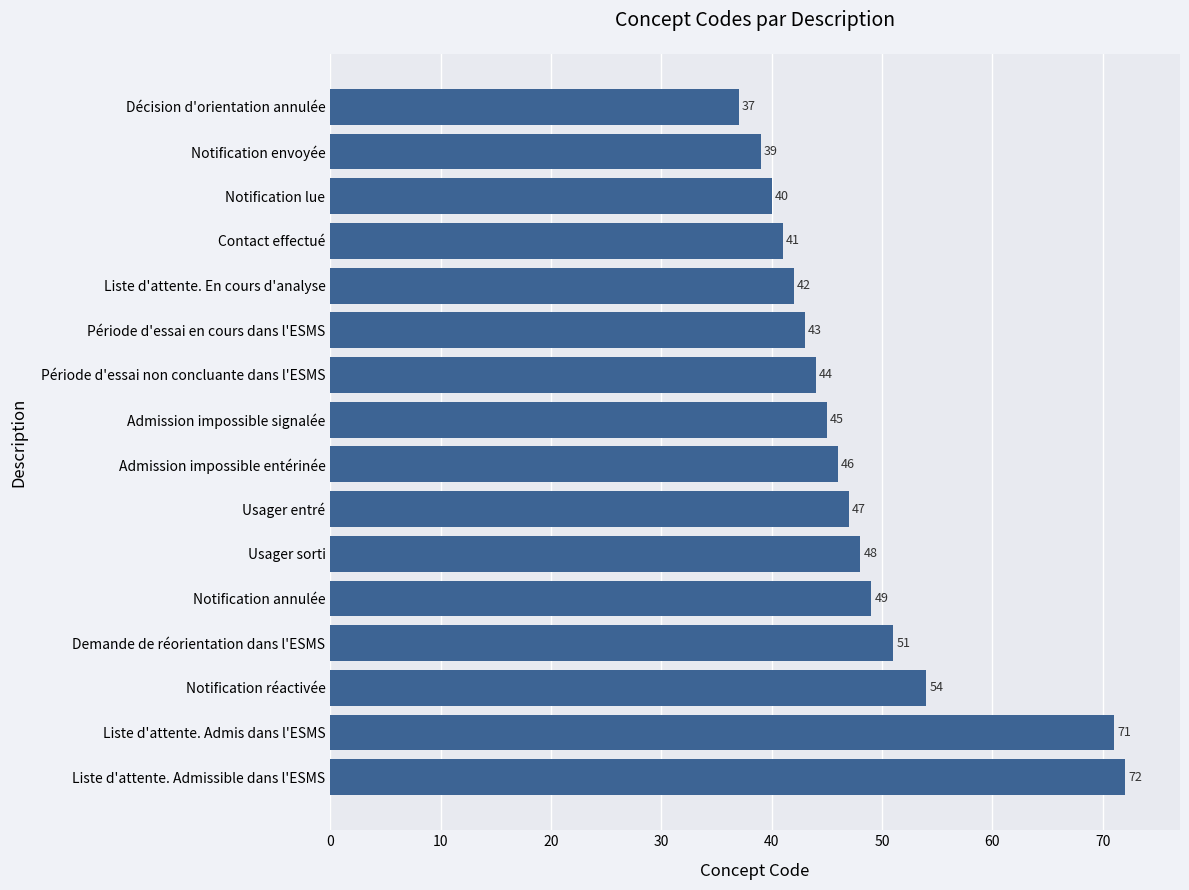

List the labels in order of value, largest first.

Liste d'attente. Admissible dans l'ESMS, Liste d'attente. Admis dans l'ESMS, Notification réactivée, Demande de réorientation dans l'ESMS, Notification annulée, Usager sorti, Usager entré, Admission impossible entérinée, Admission impossible signalée, Période d'essai non concluante dans l'ESMS, Période d'essai en cours dans l'ESMS, Liste d'attente. En cours d'analyse, Contact effectué, Notification lue, Notification envoyée, Décision d'orientation annulée